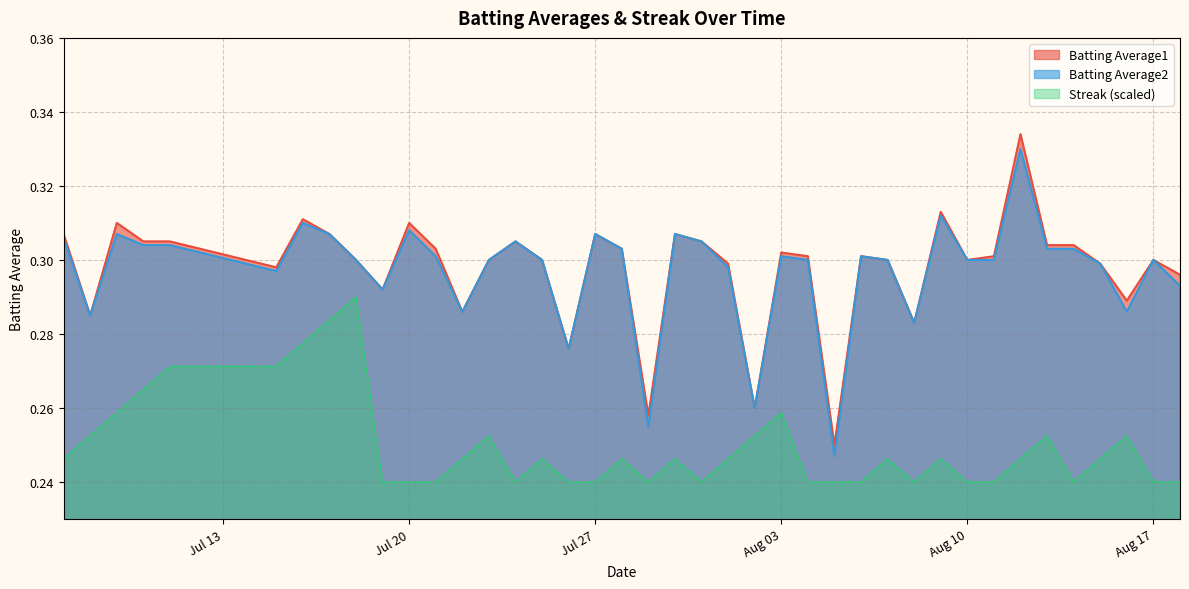

How many categories are shown in the chart?

40